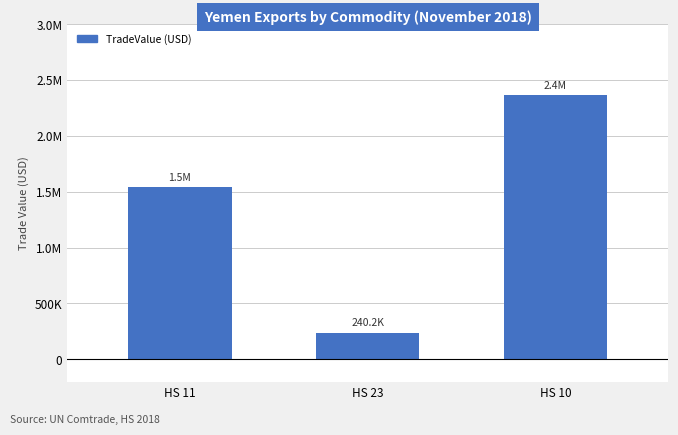

What is the difference between the values at HS 23 and HS 11?

1305301